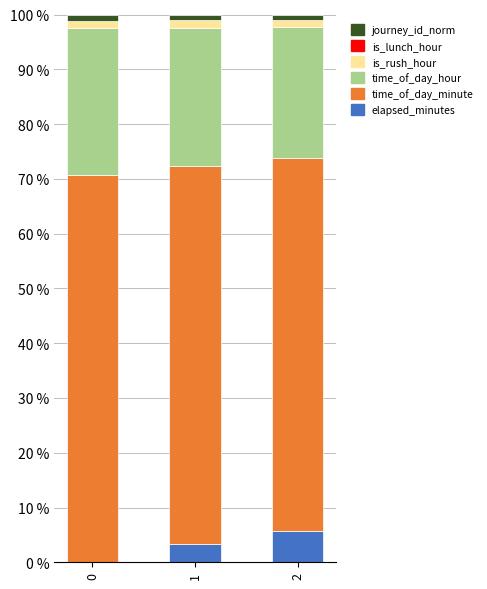

Is it true that elapsed_minutes equals 5.7 at 2?

True